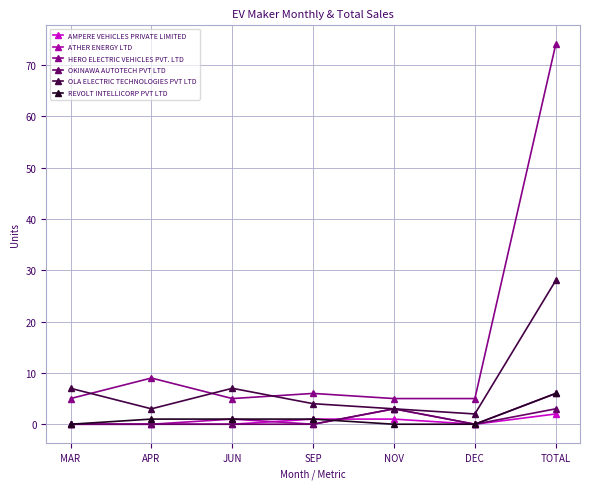

How many interior local peaks does the ATHER ENERGY LTD series have?

2